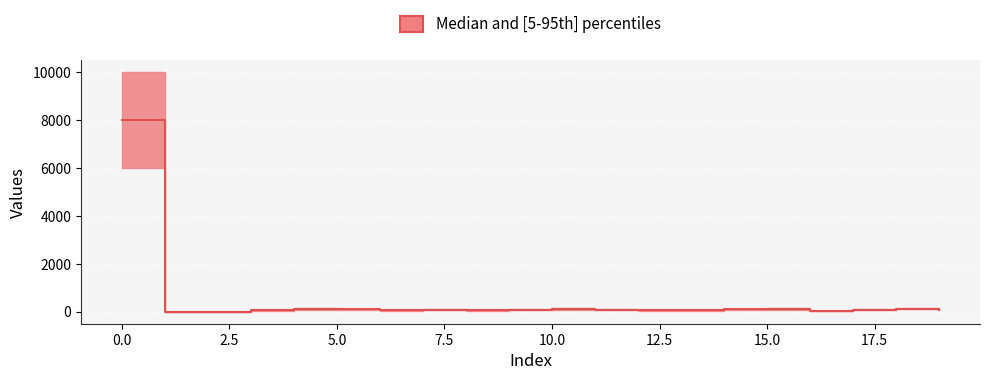

Which series changed the most between 5 and 12?

values